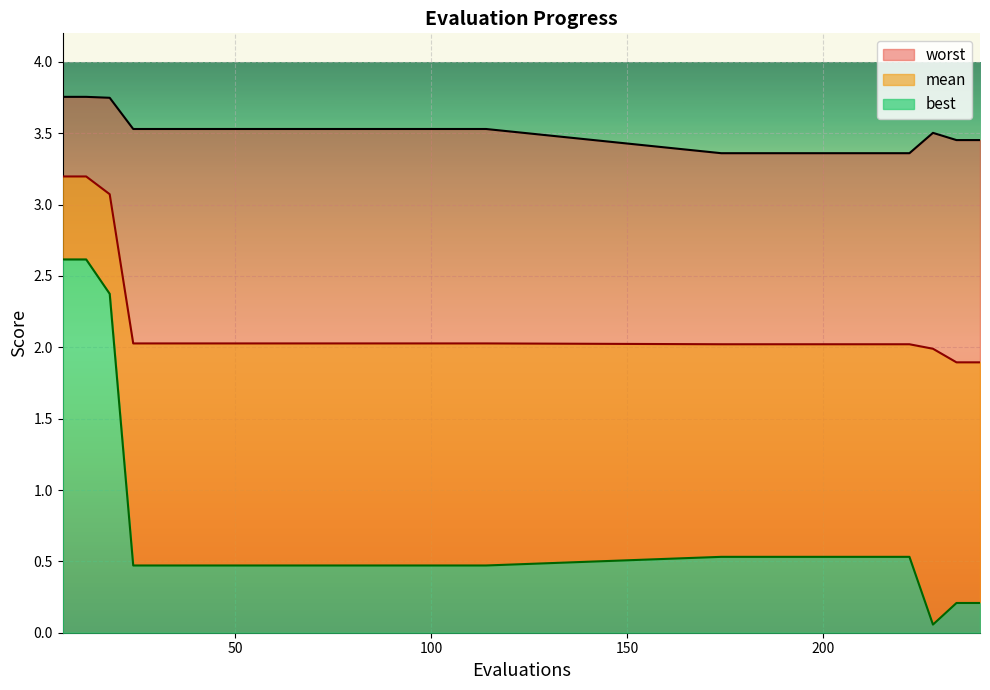

True or false: best and worst intersect in this chart.

False